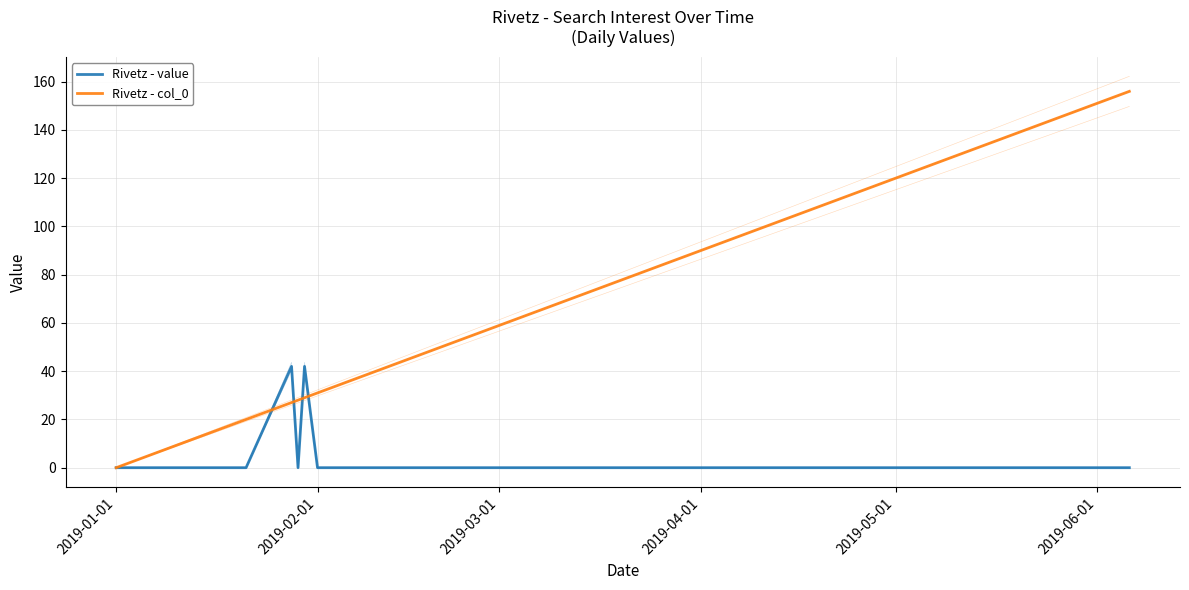

Is this an area chart (filled region under the line)?

No